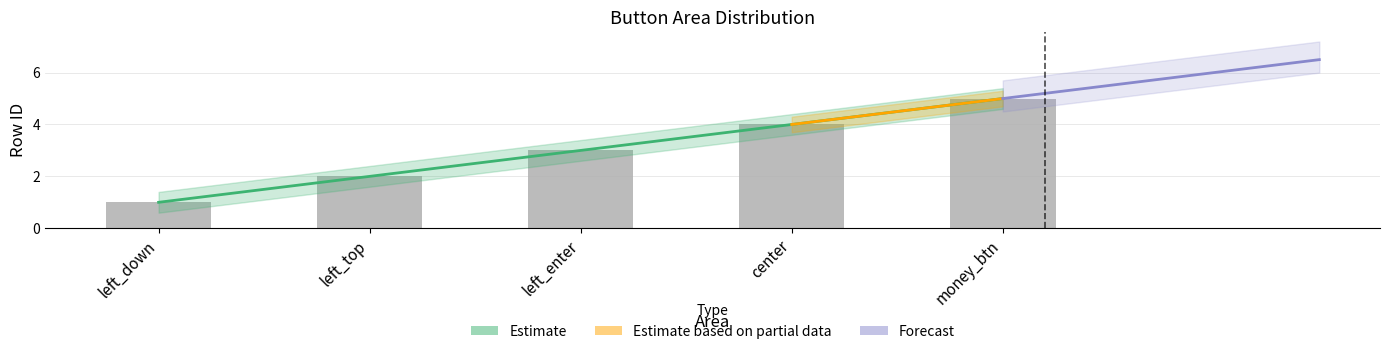

True or false: the data shows 1 at left_down.

True